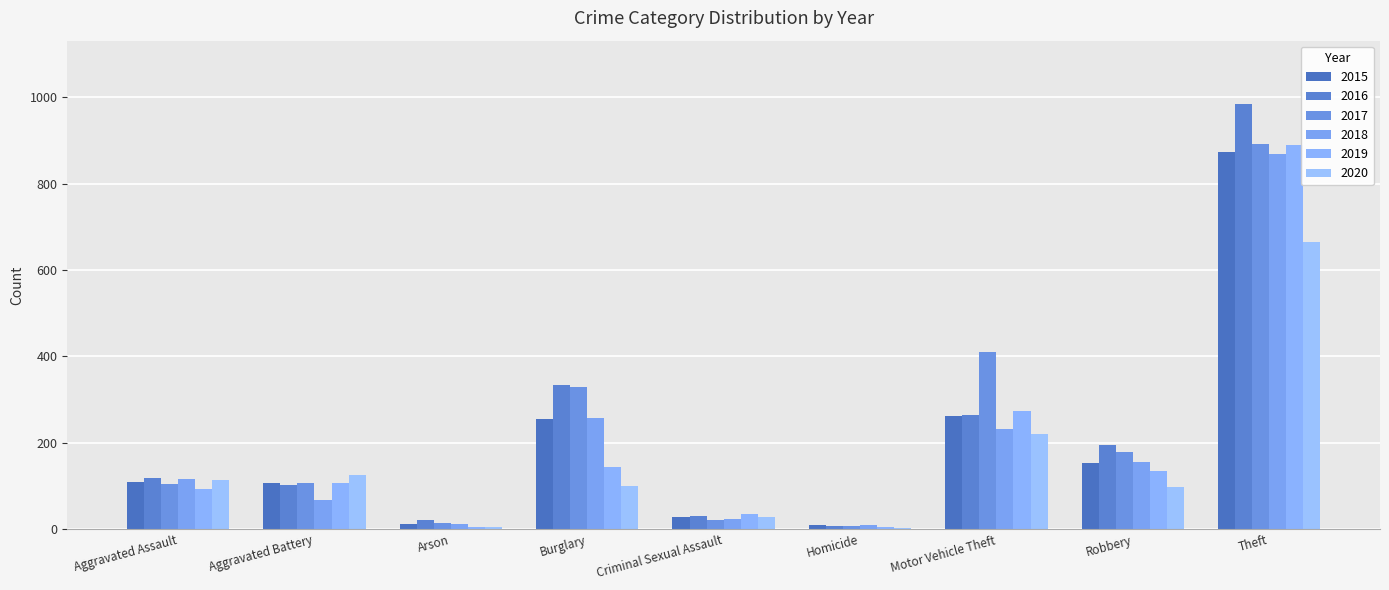

Count the number of categories in the chart.

9